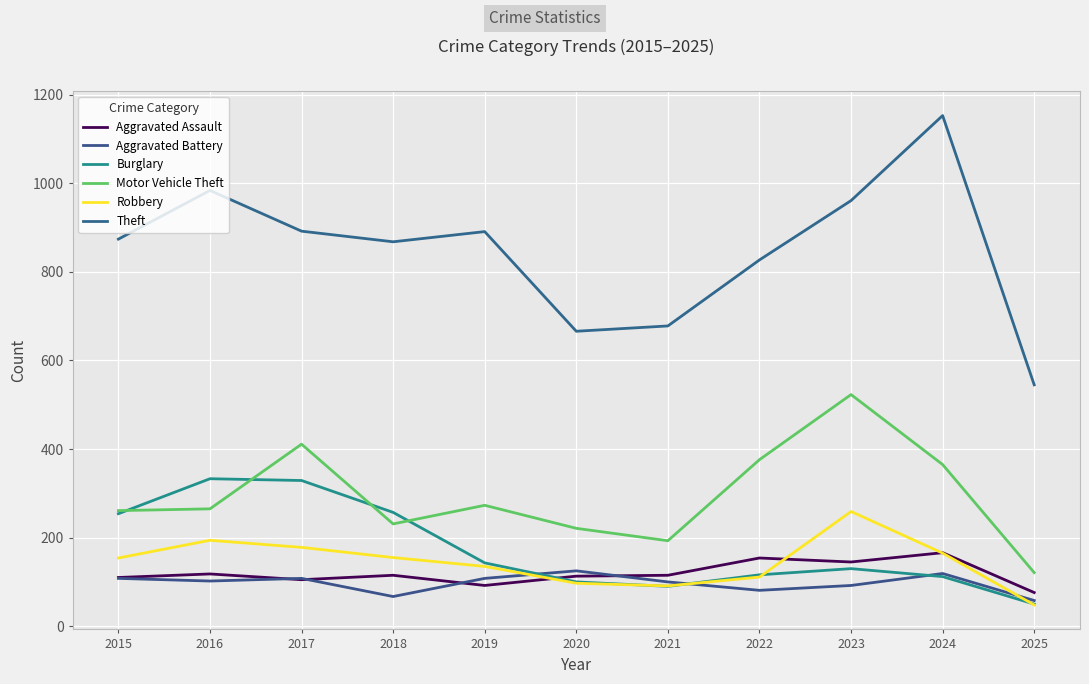

True or false: Theft and Aggravated Battery cross at least once.

False